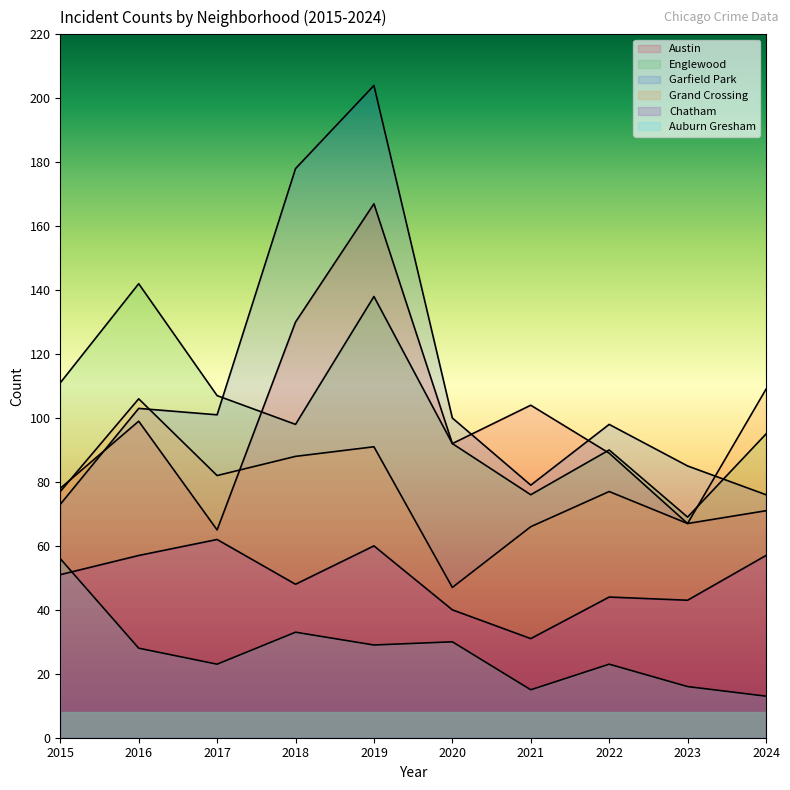

What is the value of the Garfield Park point at the 4th from the left?

178